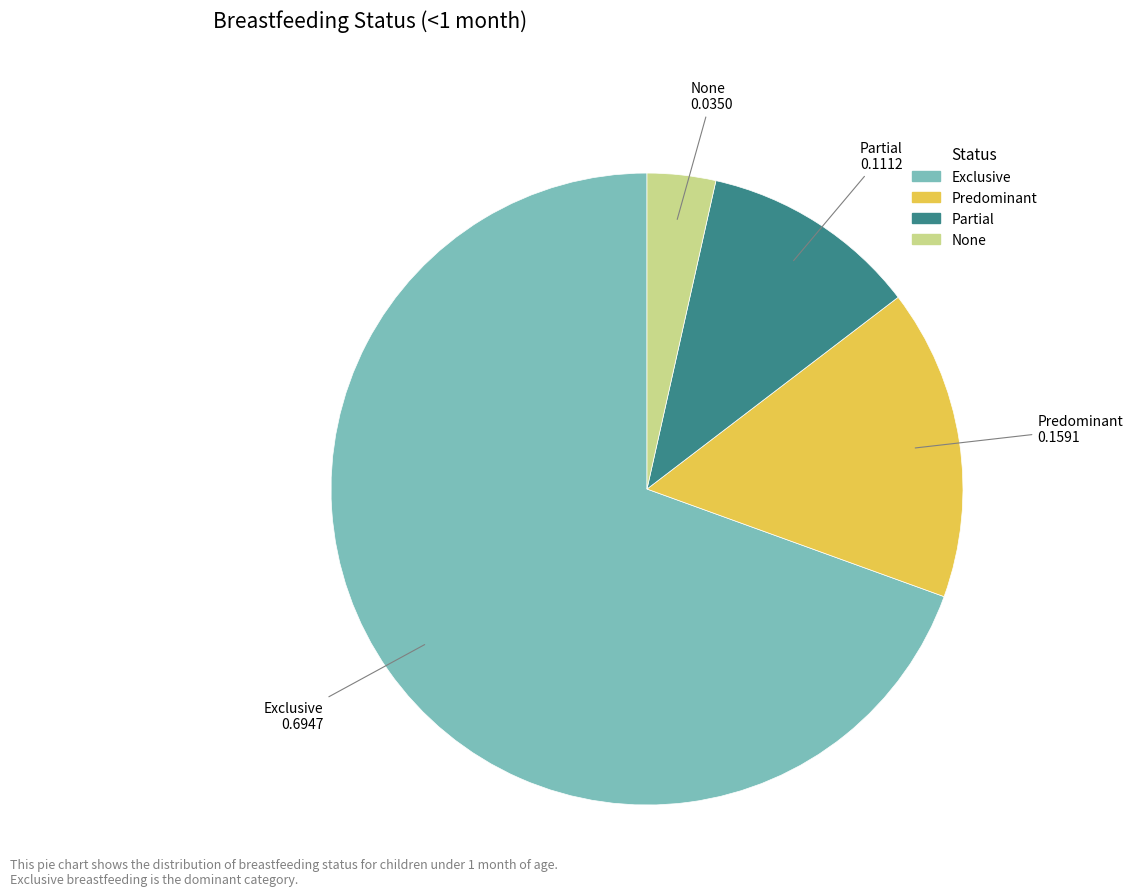

Do Predominant and Exclusive together represent more than half of the pie?

Yes